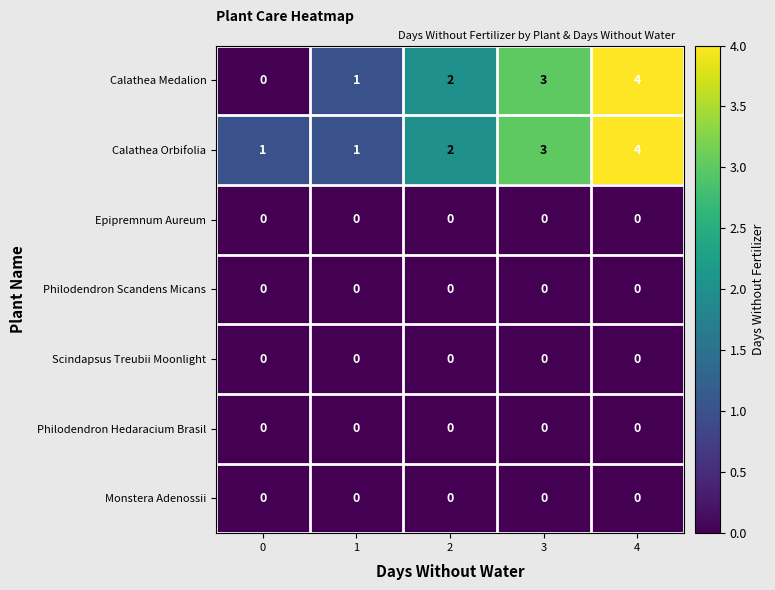

Which series has the widest spread of values?

Calathea Medalion